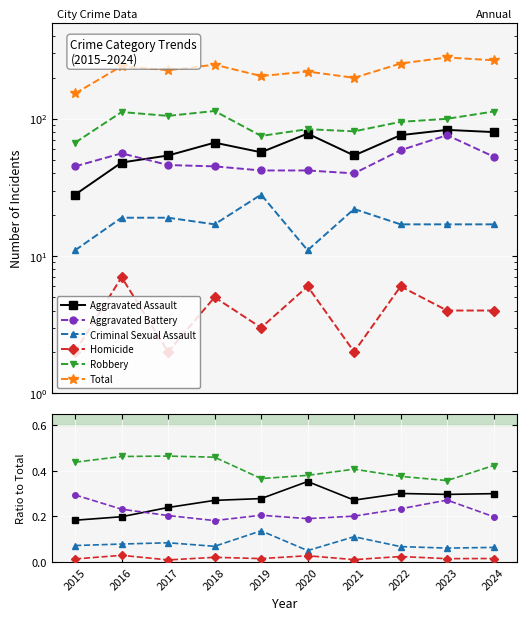

Which series has the widest spread of values?

Total